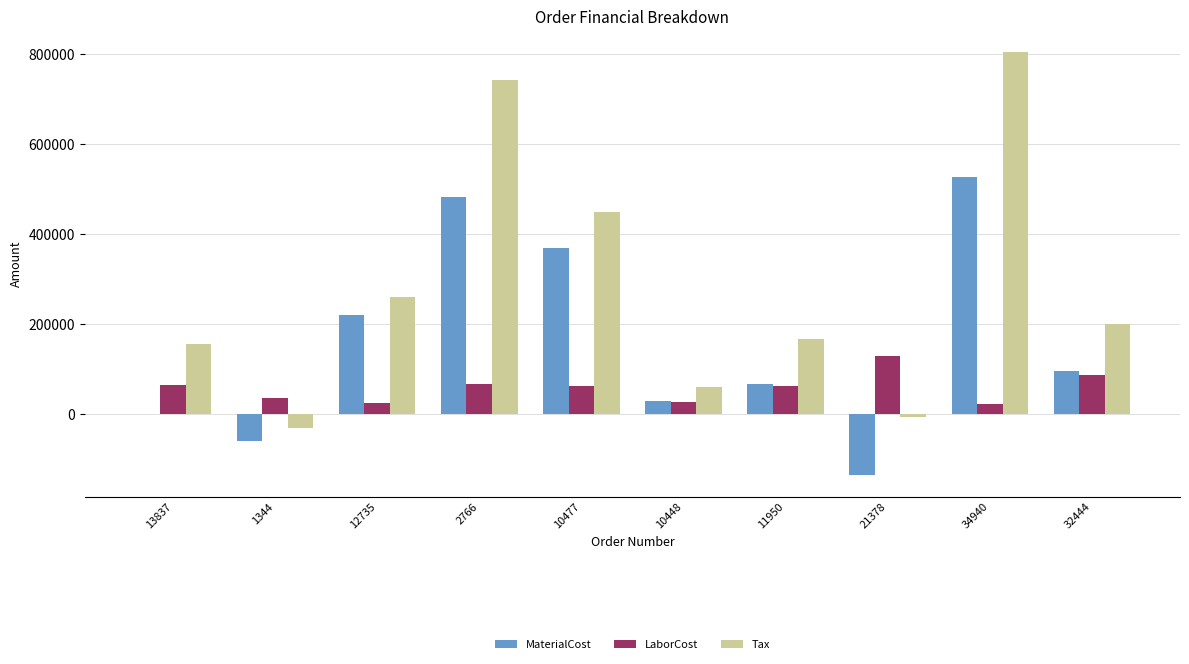

Are the bars horizontal?

No